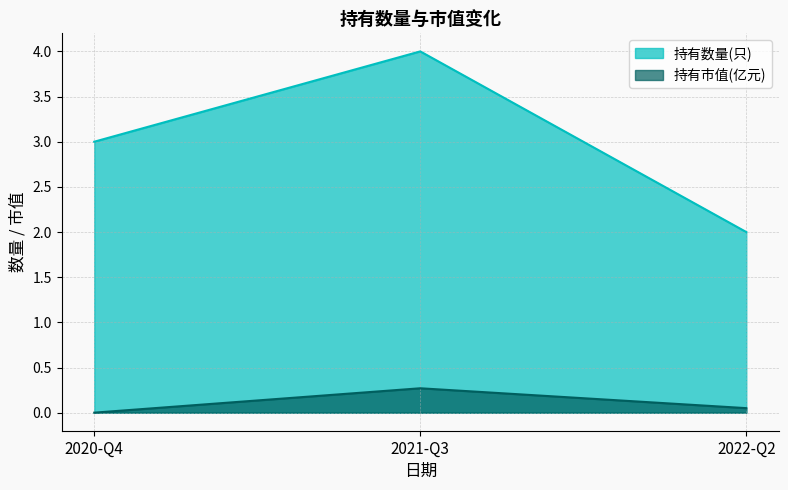

What is the maximum value for 持有数量(只)?

4.0